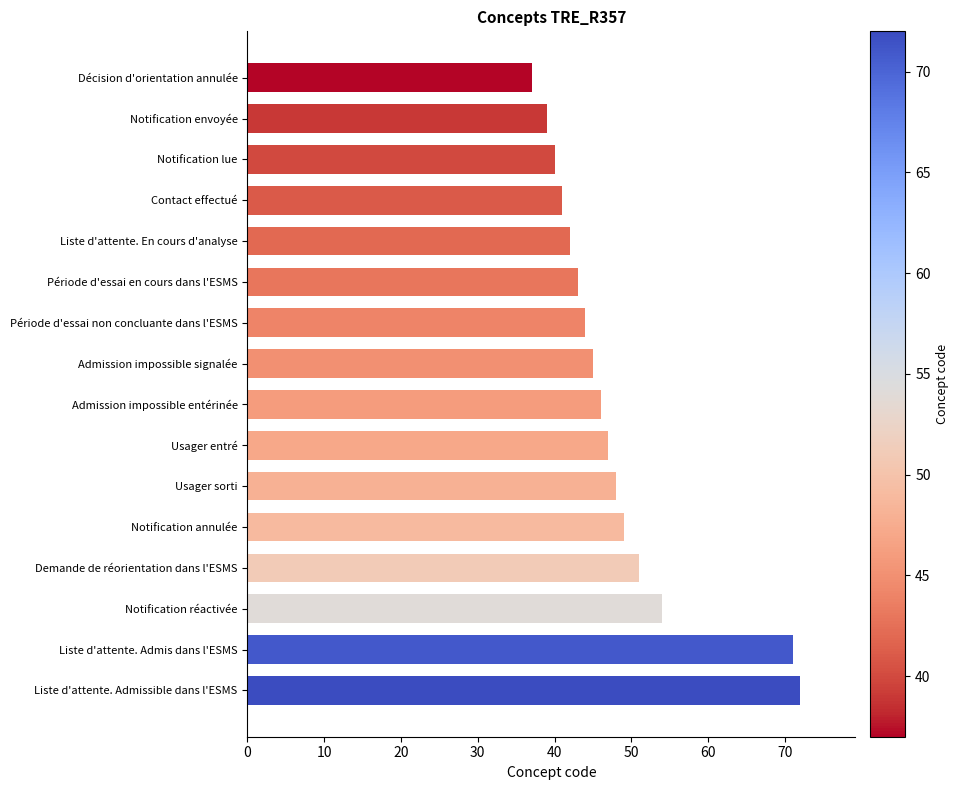

What is the approximate value at Usager sorti?

48